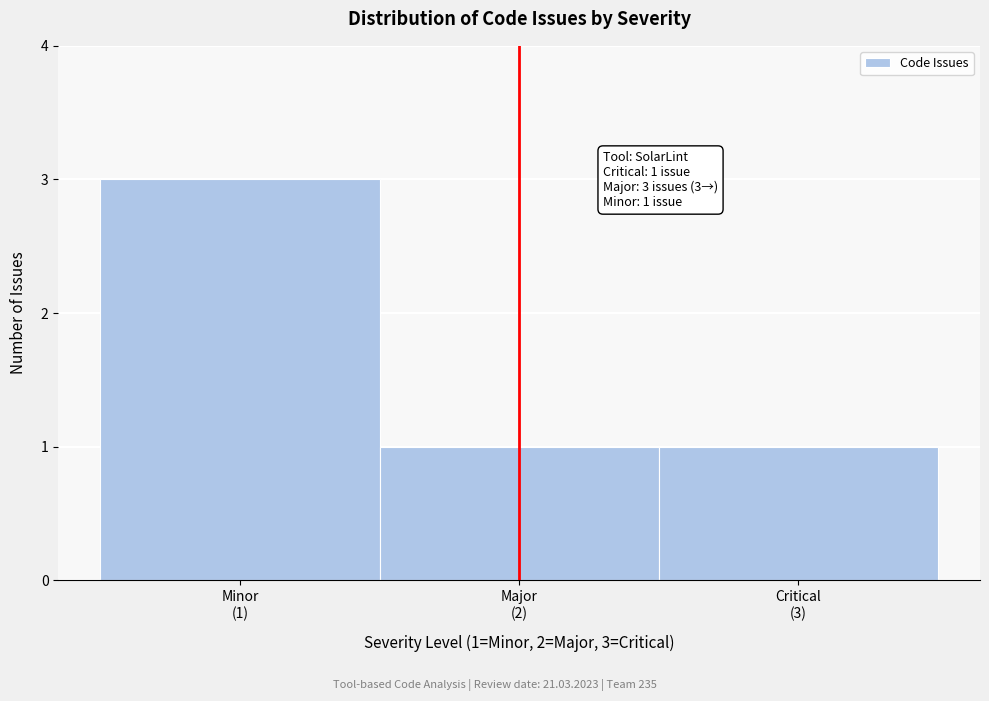

Reading left to right, what are all the values shown in this chart?

3	1	1